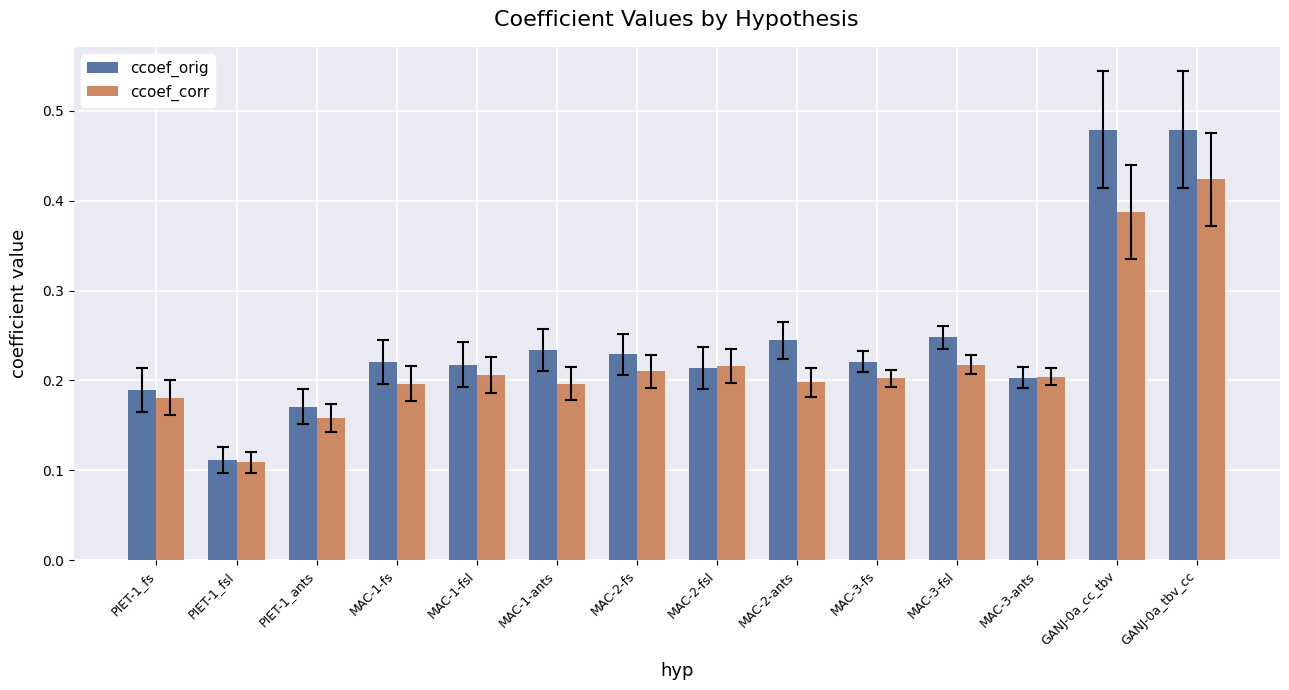

Between PIET-1_fsl and MAC-3-ants, which series saw the biggest shift?

ccoef_corr